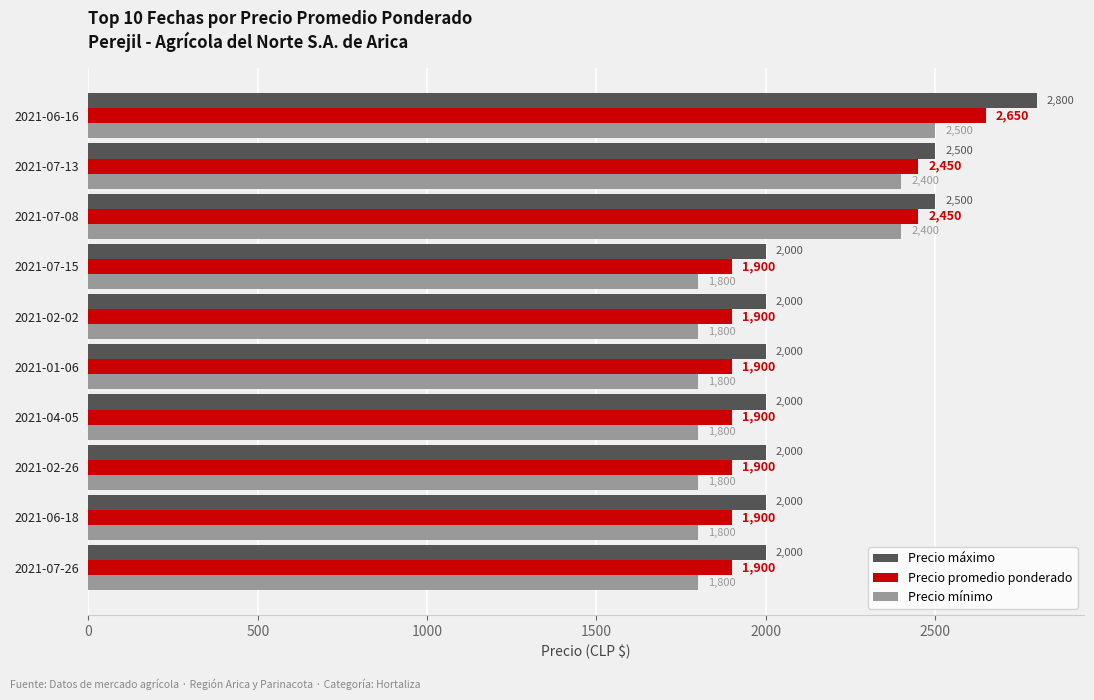

What is the average value of the Precio máximo series?

2180